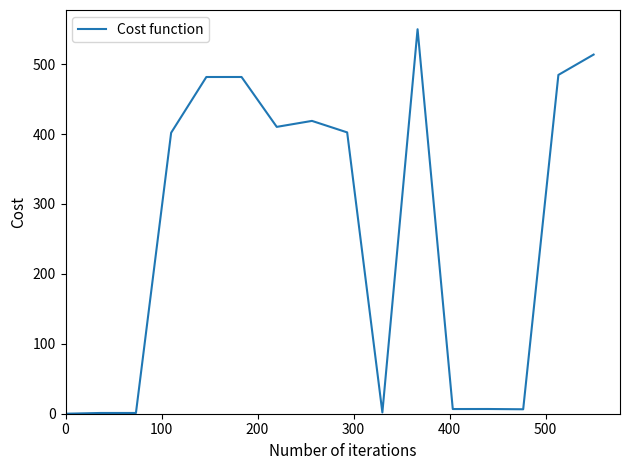

What is the difference between the maximum and minimum values?

550.0